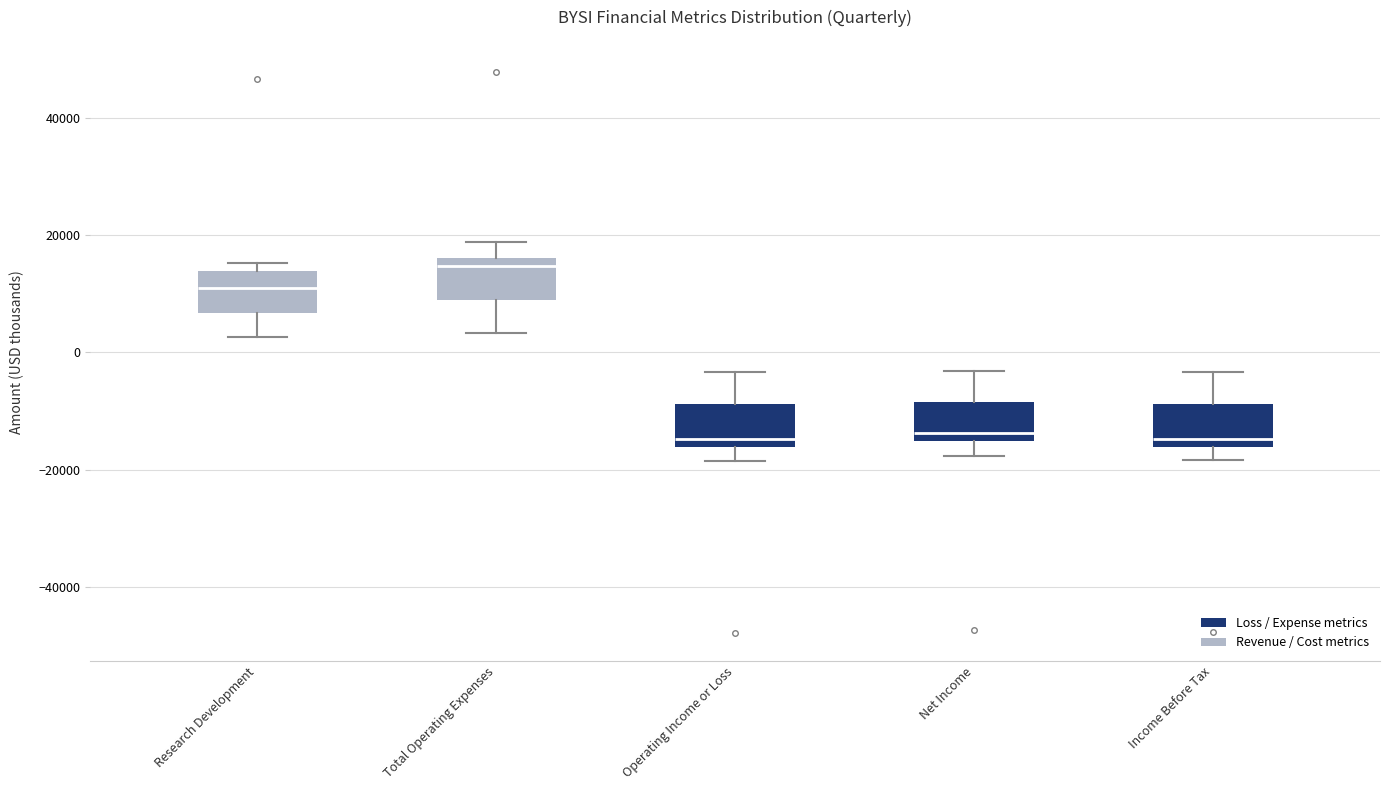

Reading left to right, transcribe this box plot: for each box, give where its median line is, the range the box spans, and where its two whiskers end, as read against the y-axis. The values are not printed on the chart, so give them approximately, as read against the axis.

Research Development: median 12000, box 6000 to 14000, whiskers 2000 to 16000
Total Operating Expenses: median 14000, box 8000 to 16000, whiskers 4000 to 18000
Operating Income or Loss: median -14000, box -16000 to -8000, whiskers -18000 to -4000
Net Income: median -14000, box -16000 to -8000, whiskers -18000 to -4000
Income Before Tax: median -14000, box -16000 to -8000, whiskers -18000 to -4000